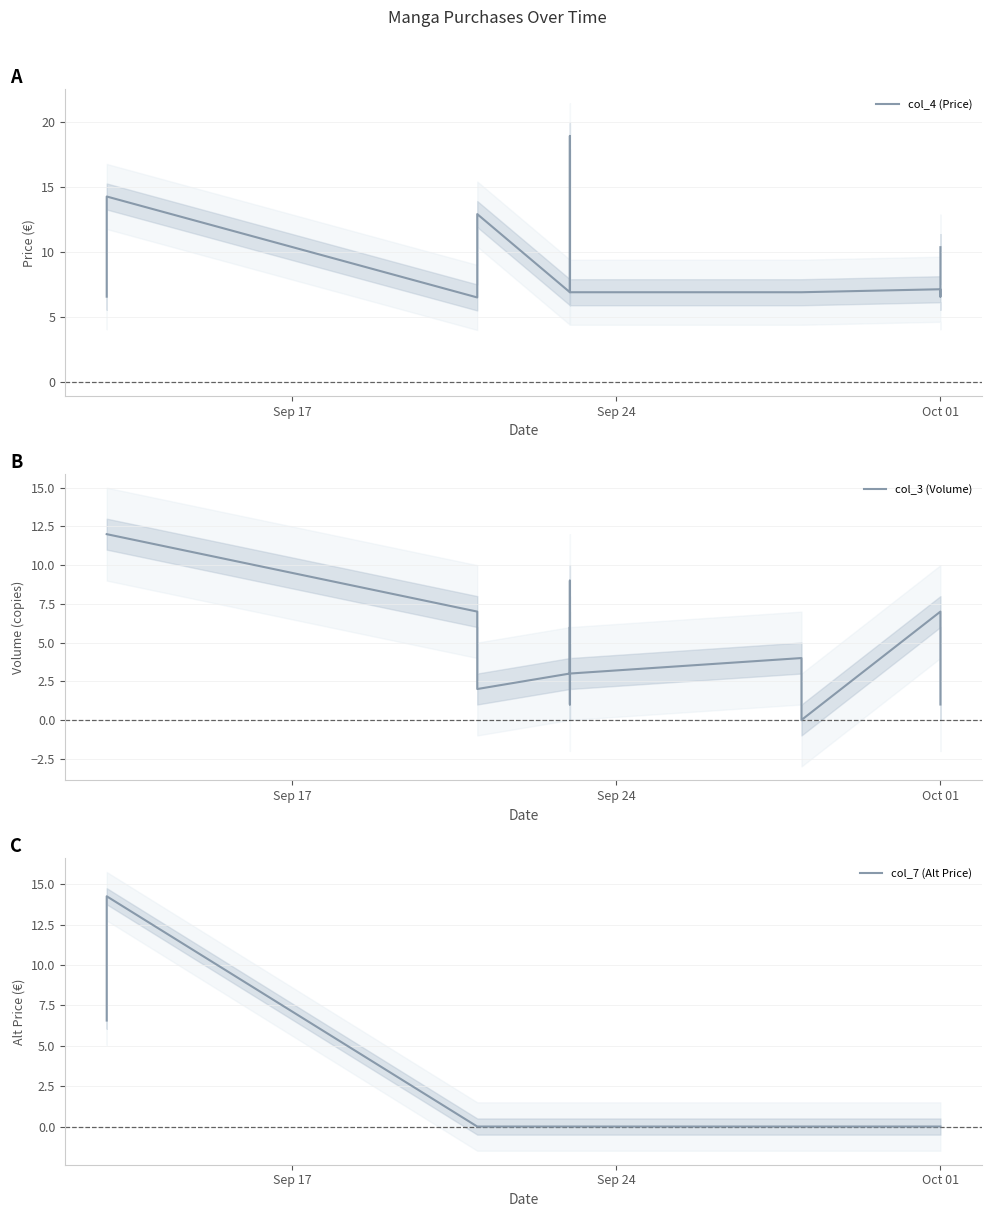

What position from the right is 15?

1